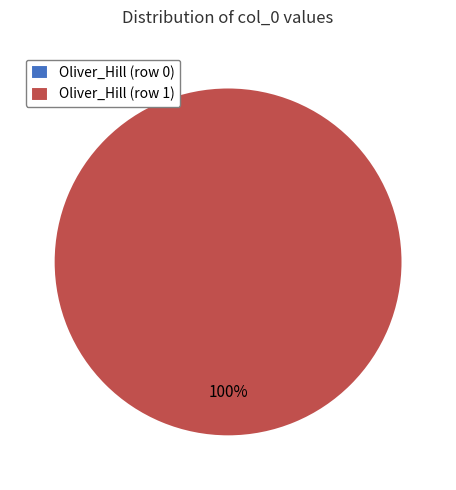

Between Oliver_Hill (row 0) and Oliver_Hill (row 1), which is larger?

Oliver_Hill (row 1)